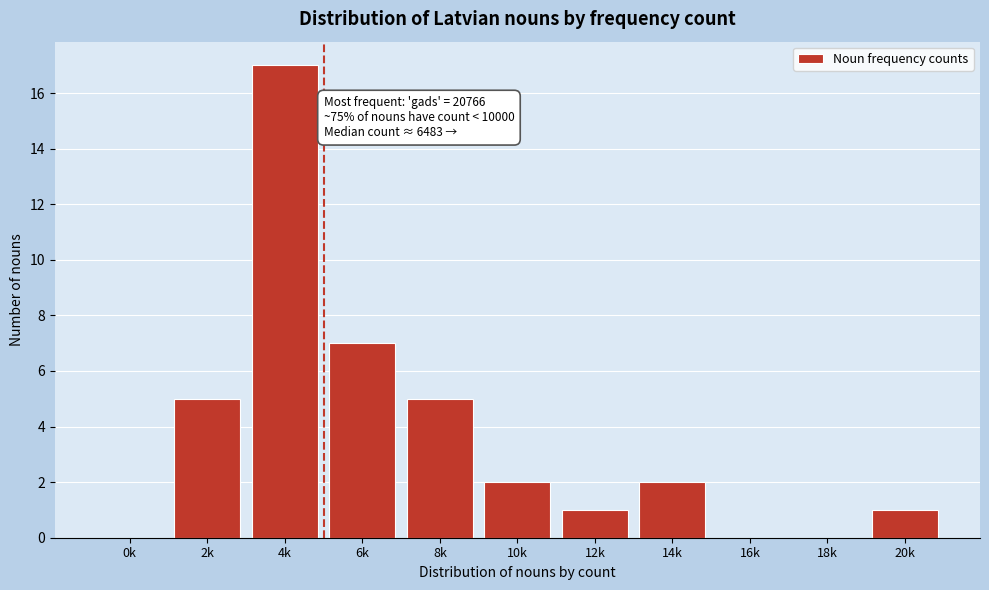

Reading right to left, list all the values displayed in this chart.

20k=1	18k=0	16k=0	14k=2	12k=1	10k=2	8k=5	6k=7	4k=17	2k=5	0k=0